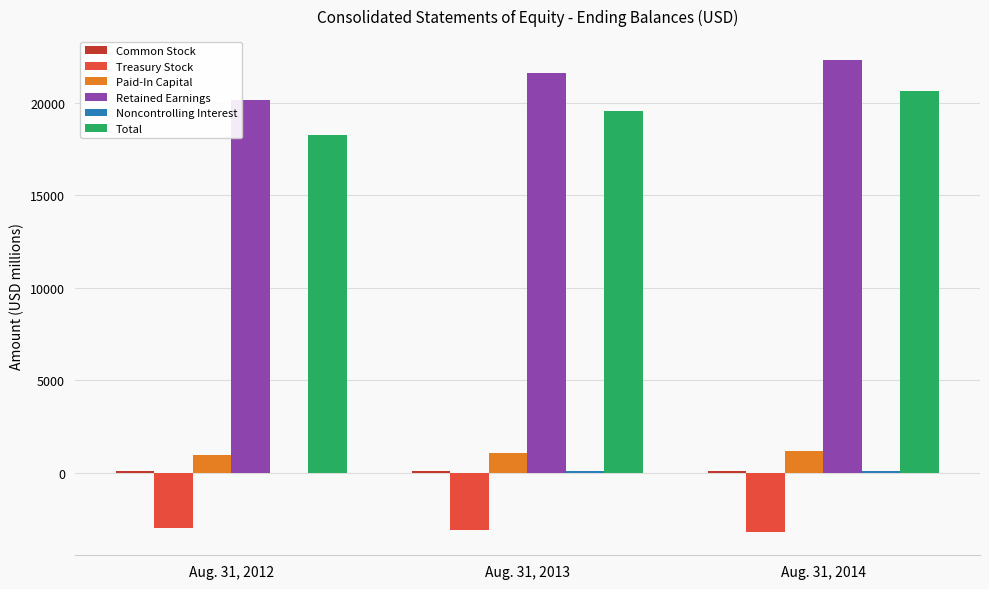

Which series changed the most between Aug. 31, 2012 and Aug. 31, 2014?

Total